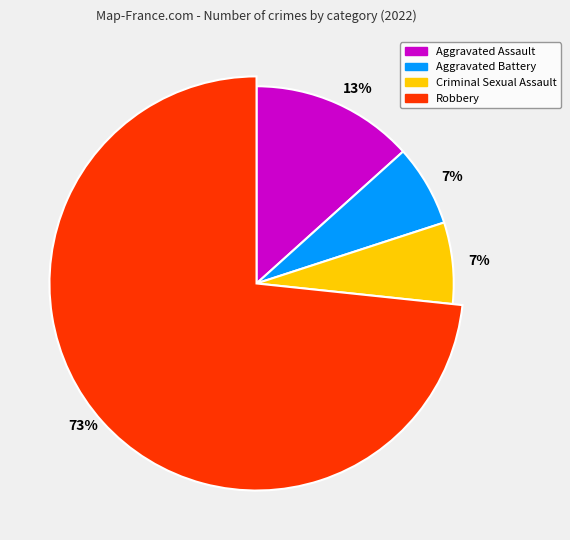

How many segments does this pie chart have?

4